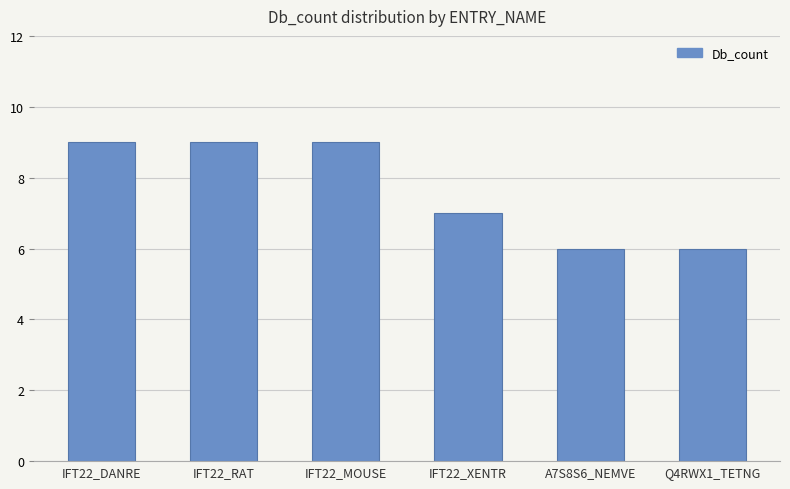

Reading left to right, what are all the values shown in this chart?

9	9	9	7	6	6